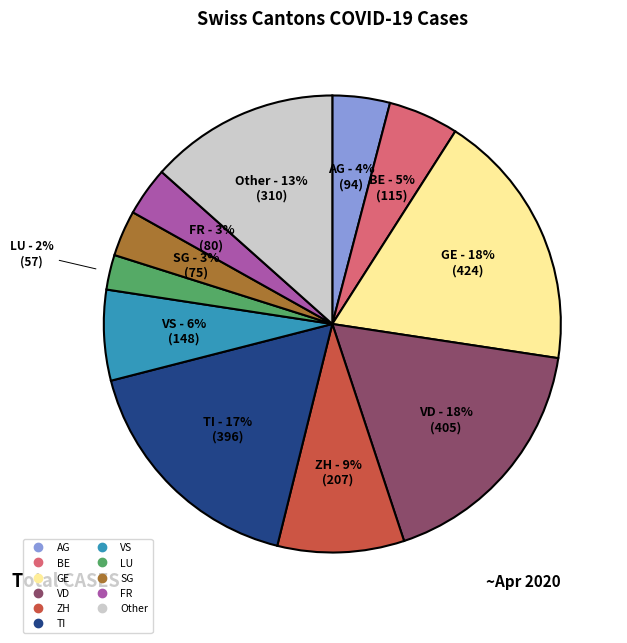

Between ZH and GE, which is larger?

GE